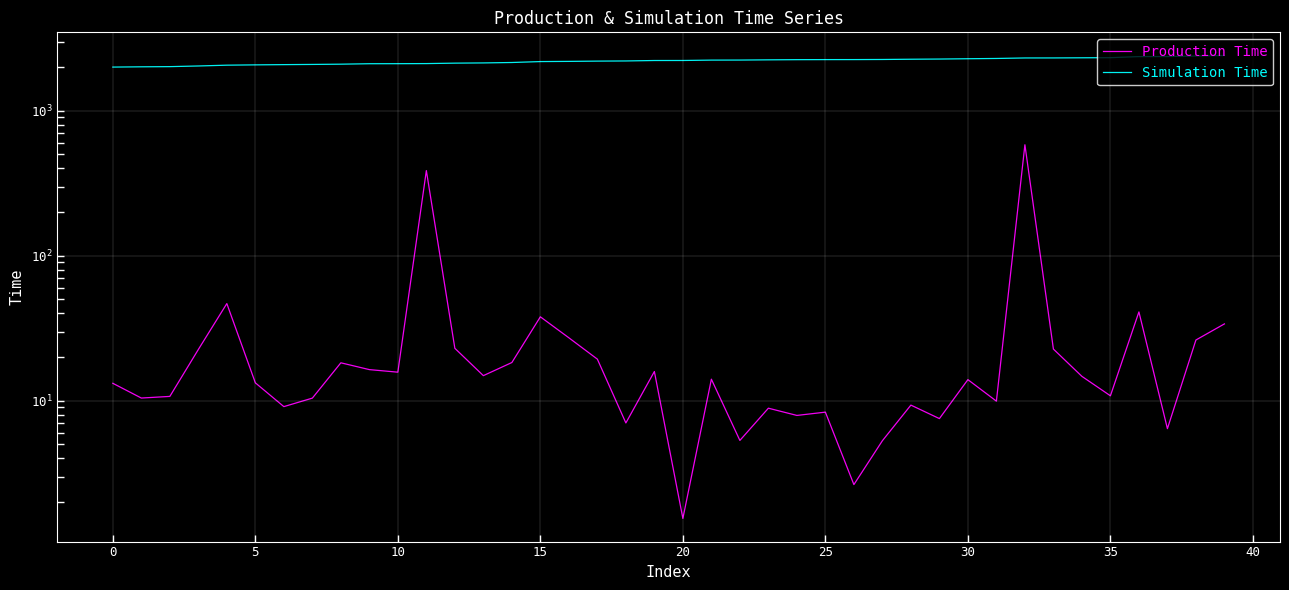

Reading left to right, list all the values displayed in this chart.

Production Time: 13.2	10.4	10.7	22.6	46.8	13.3	9.1	10.4	18.3	16.4	15.7	386.5	23.0	14.9	18.3	37.9	27.2	19.4	7.0	15.9	1.5	14.1	5.3	8.9	7.9	8.3	2.6	5.3	9.3	7.5	14.0	9.9	582.6	22.7	14.7	10.8	41.0	6.4	26.2	33.9
Simulation Time: 2000.8	2009.6	2015.1	2036.2	2062.3	2072.6	2080.4	2087.0	2095.3	2110.5	2111.8	2115.1	2130.0	2137.5	2151.9	2183.8	2190.1	2199.6	2205.3	2220.9	2222.0	2234.9	2236.8	2244.9	2250.9	2253.1	2254.0	2257.7	2266.4	2273.1	2284.5	2294.3	2312.7	2313.8	2319.0	2323.1	2363.5	2365.2	2386.2	2405.6